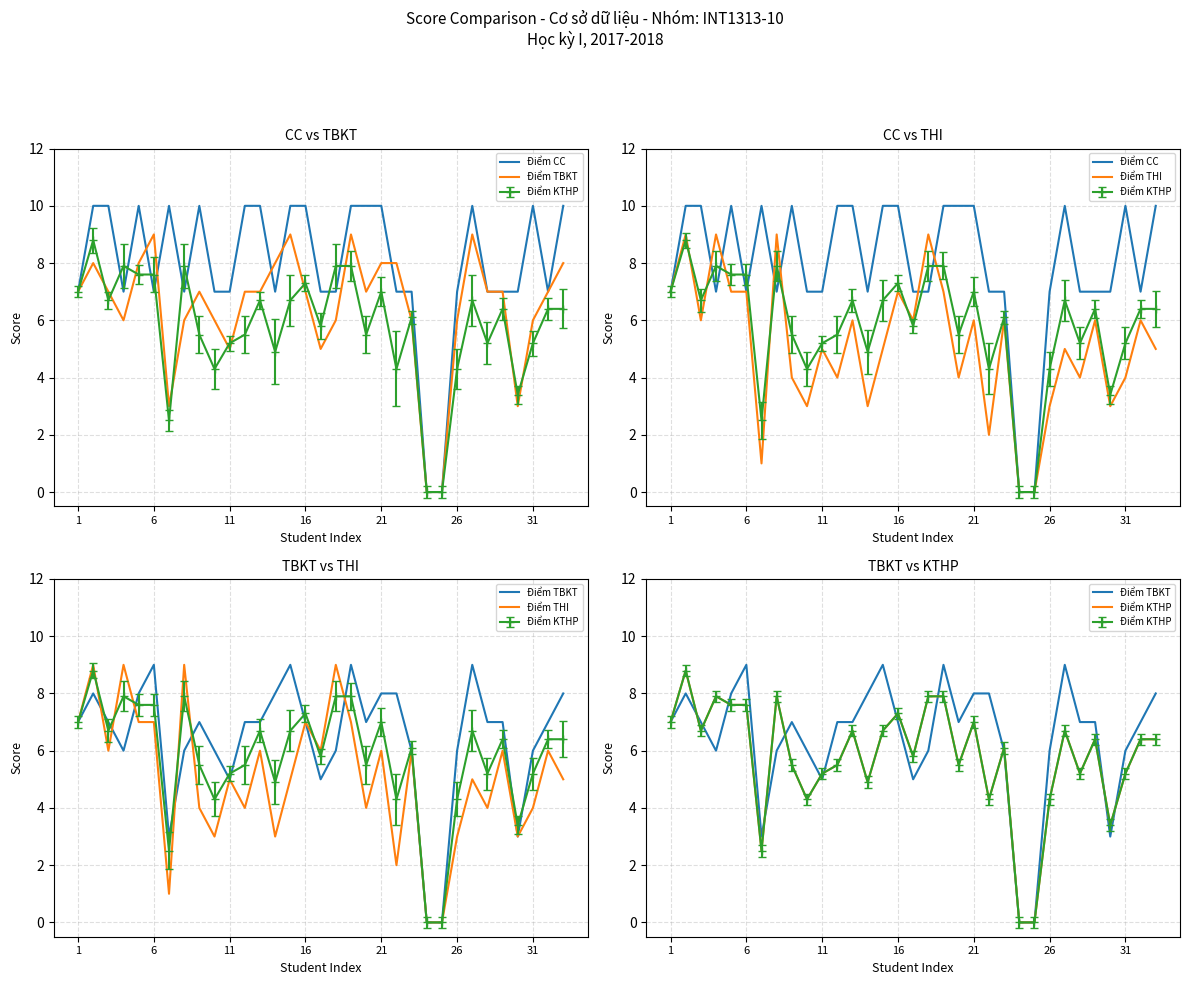

At which label is Điểm CC closest to 5?

1